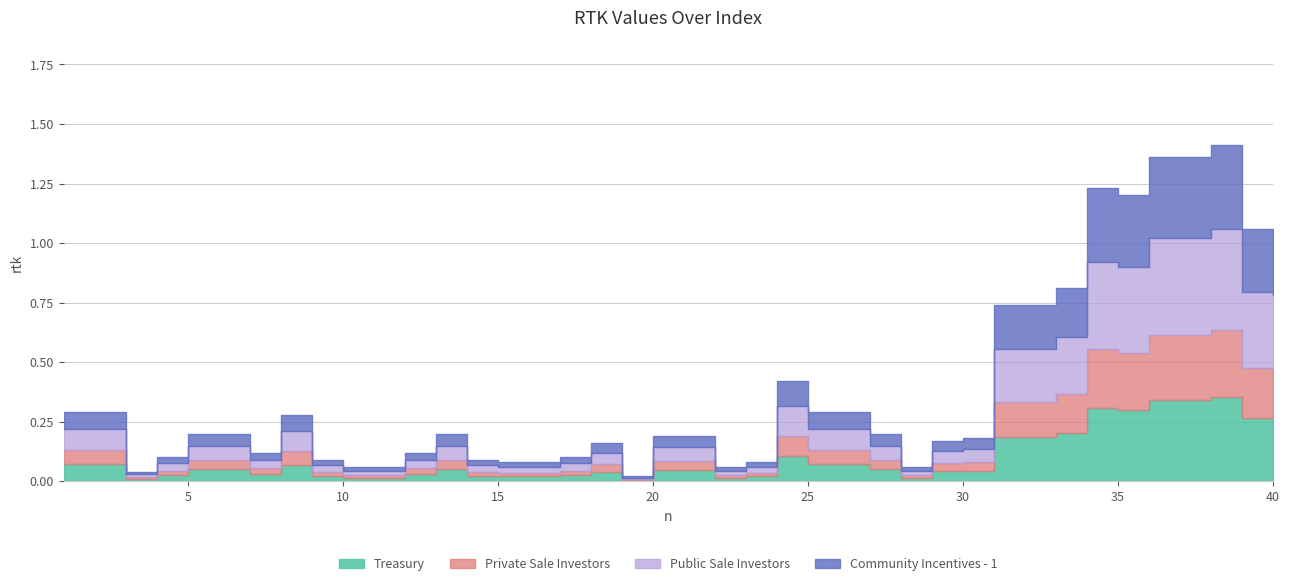

List the labels in order of value, largest first.

38, 36, 37, 34, 35, 39, 40, 33, 31, 32, 24, 1, 2, 25, 26, 8, 5, 6, 13, 27, 20, 21, 30, 29, 18, 7, 12, 4, 17, 9, 14, 15, 16, 23, 10, 11, 22, 28, 3, 19